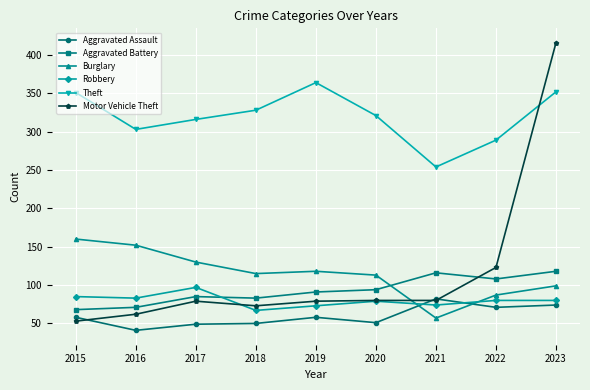

Where is the first local minimum for Theft?

2016